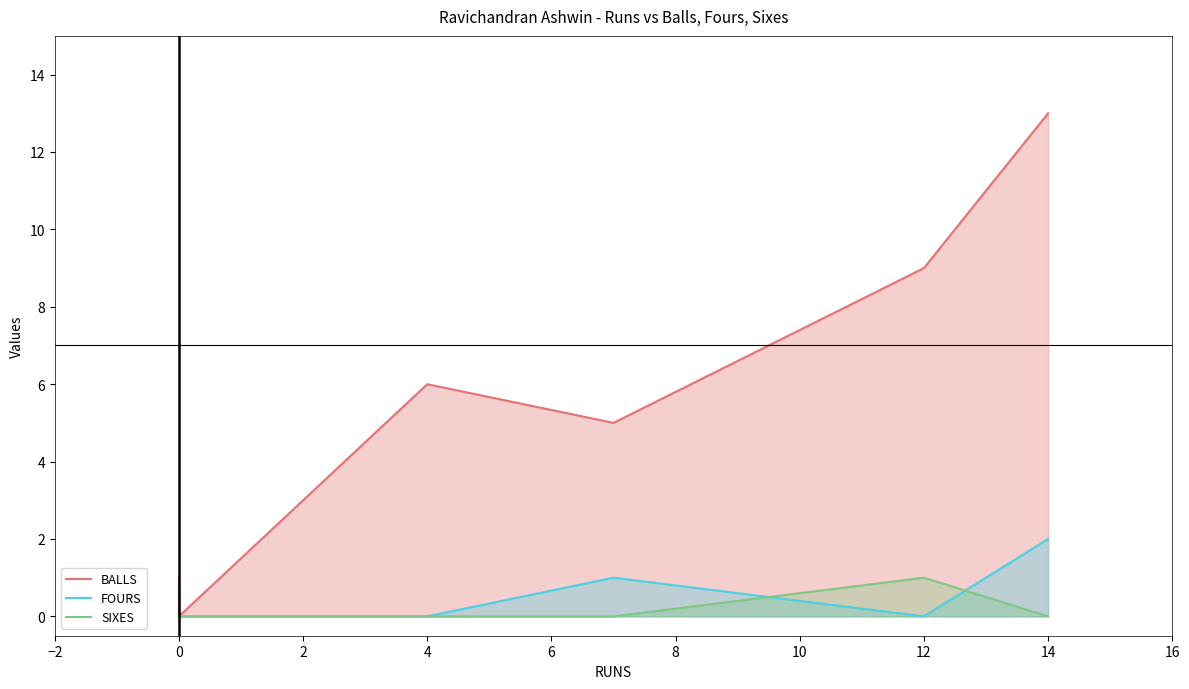

Rank the series by their maximum value, from lowest to highest.

SIXES, FOURS, BALLS